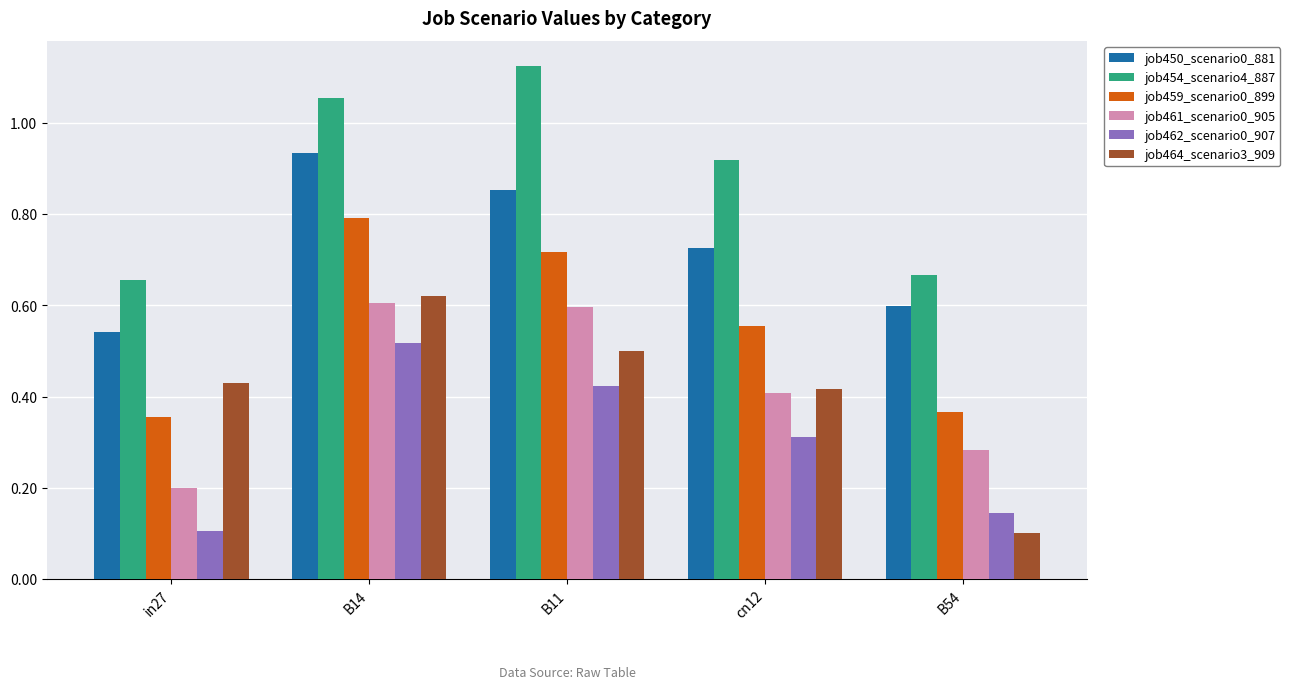

What is the sum of all job461_scenario0_905 values?

2.1